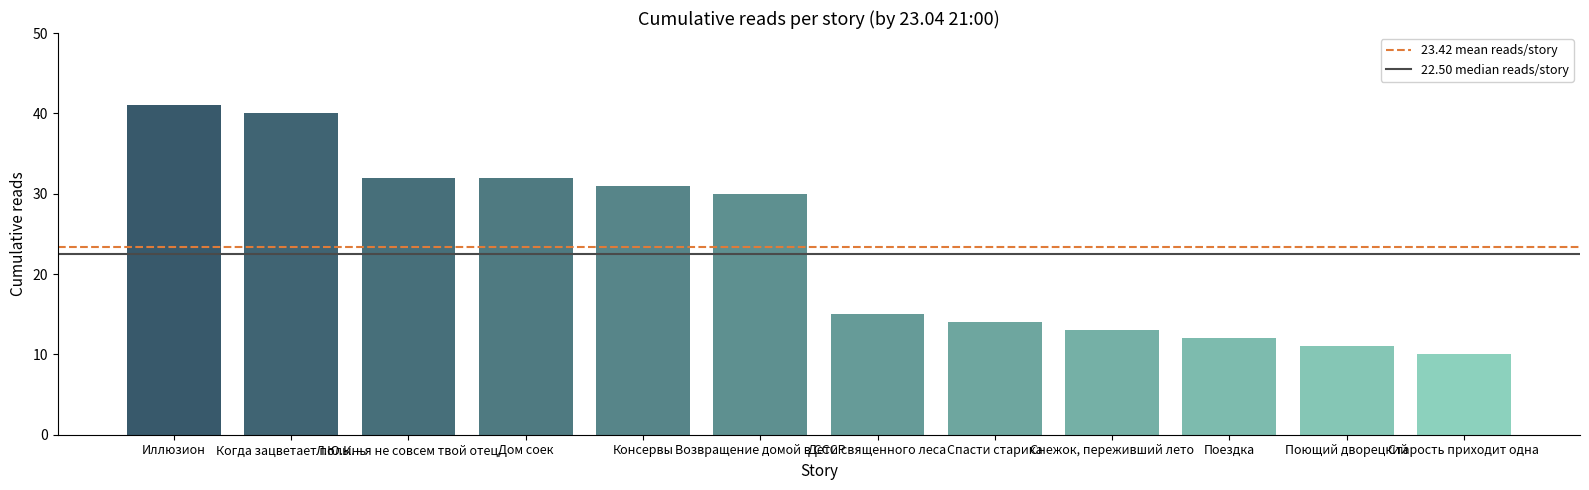

What is the change in value from Возвращение домой в СССР to Спасти старика?

-16